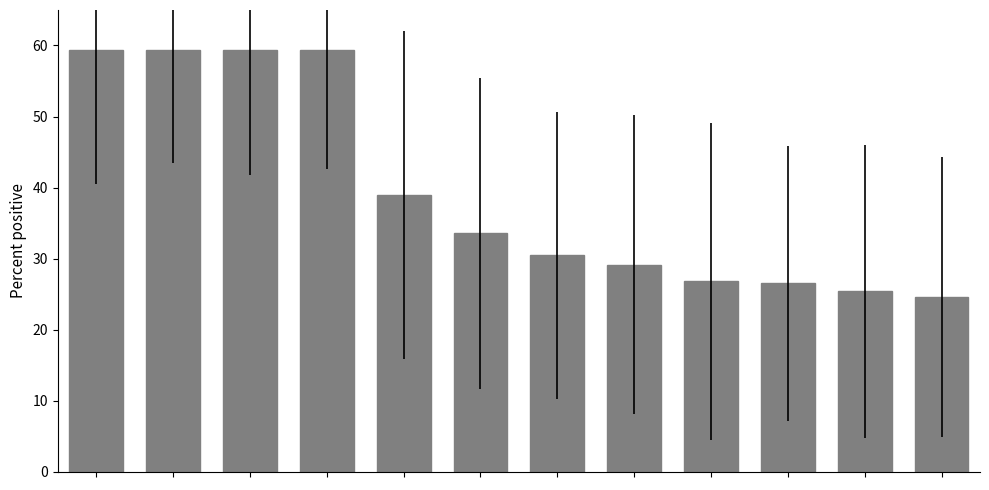

What is the smallest value displayed?

24.6